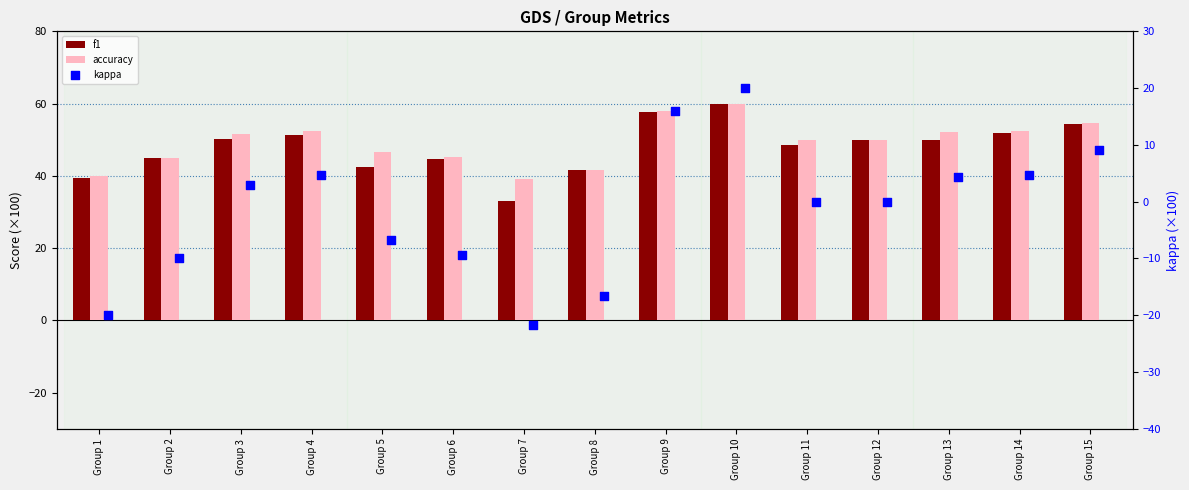

Which series has the widest spread of Y values?

kappa